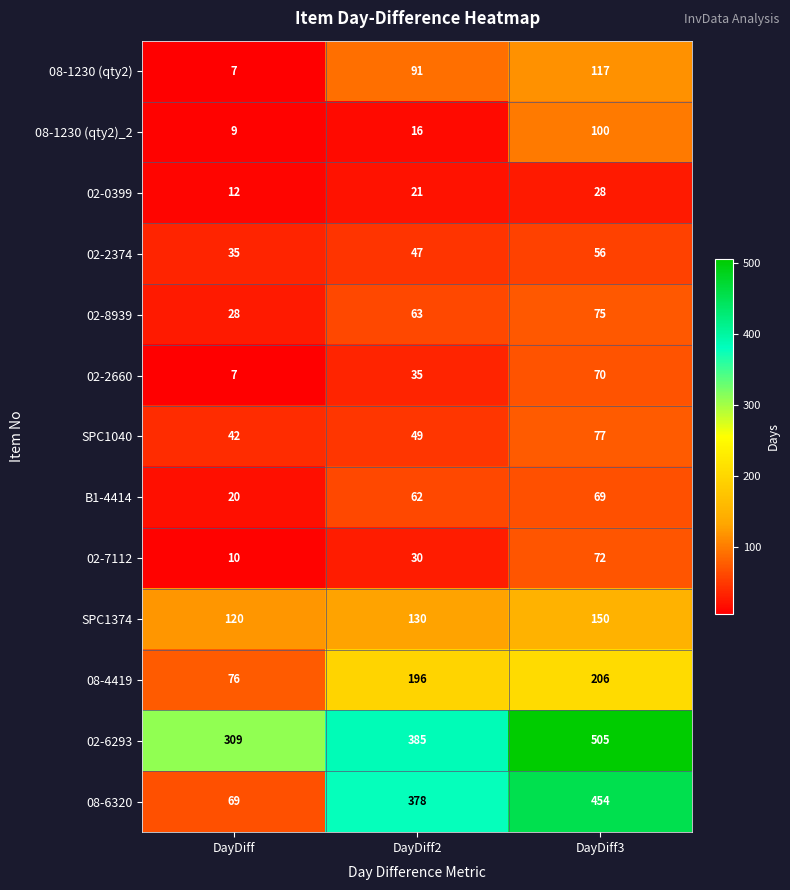

How many values in the 02-7112 series are below 30?

1